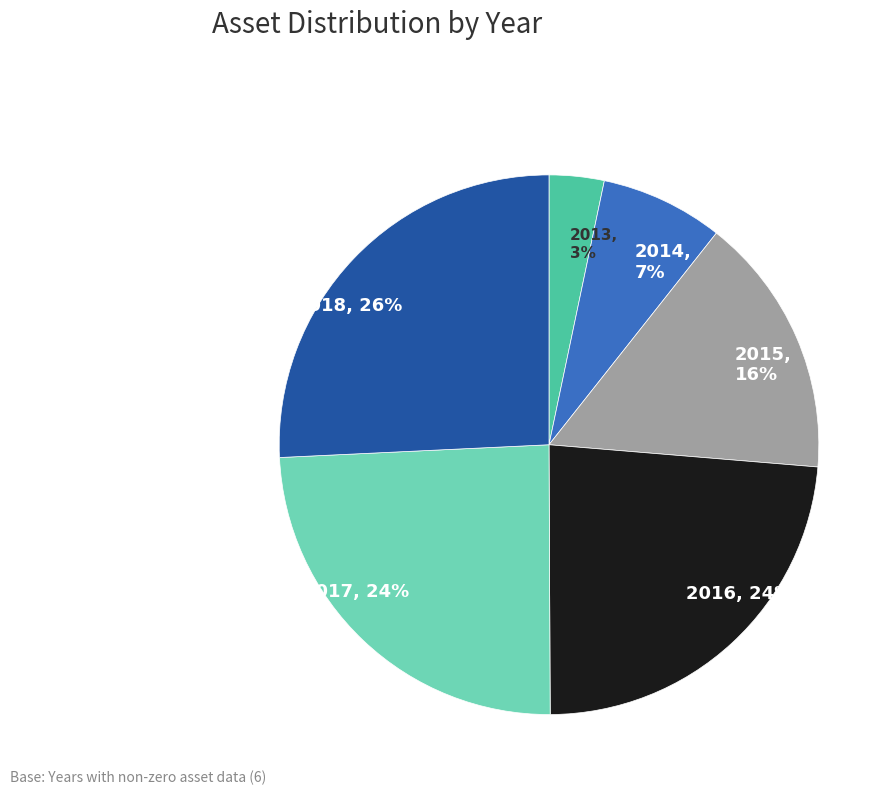

Count the number of slices in the pie.

6